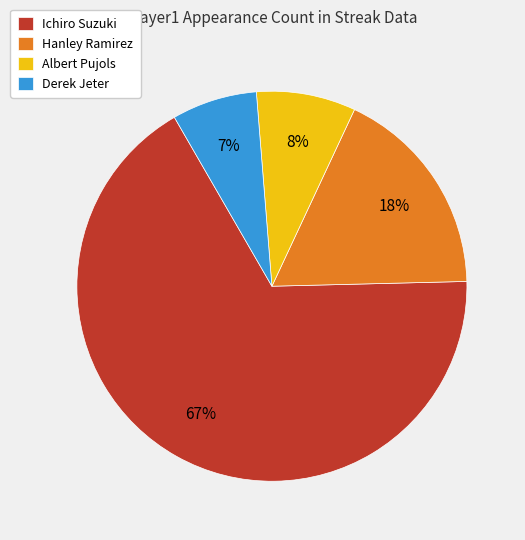

Do Ichiro Suzuki and Hanley Ramirez together represent more than half of the pie?

Yes